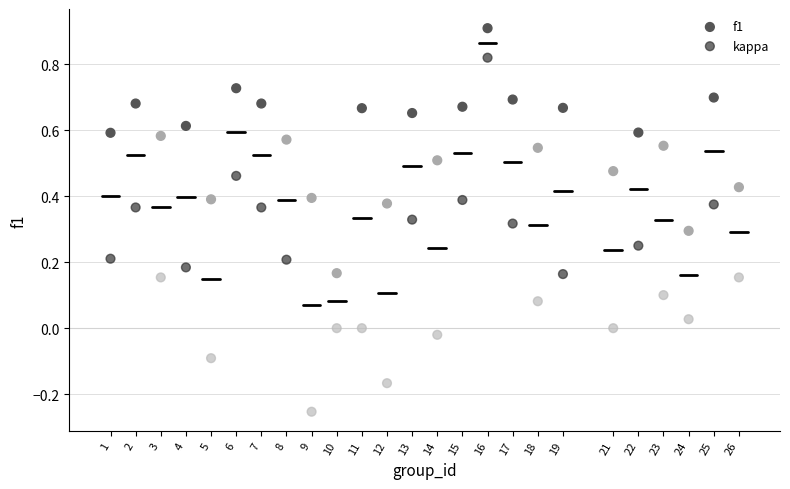

Which series contains the highest Y value?

f1